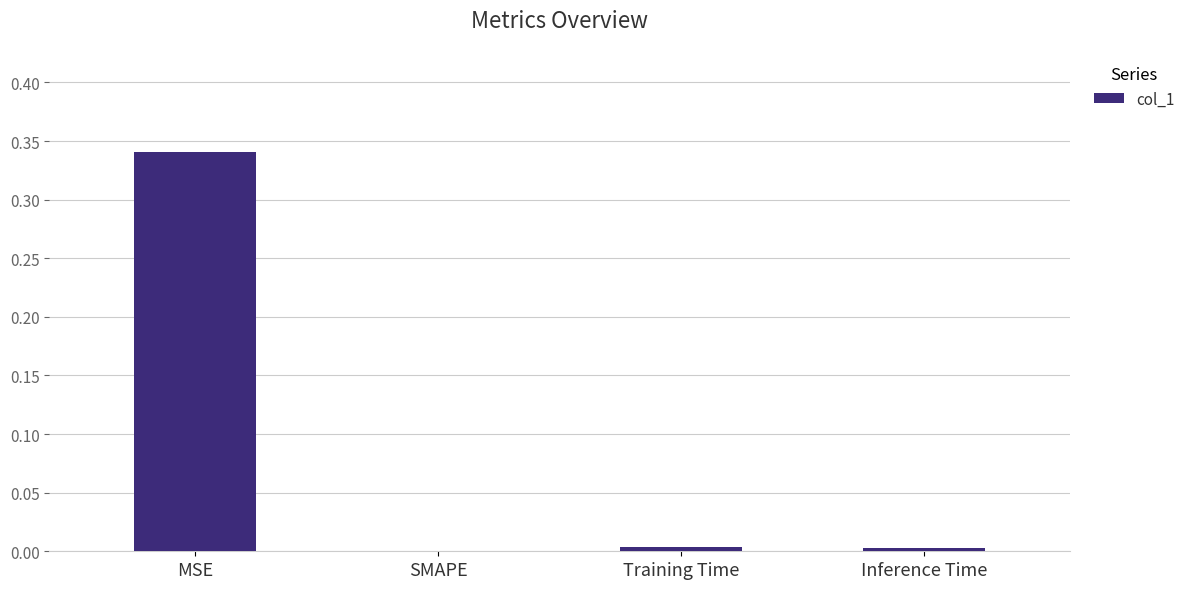

The chart shows a value of 0.2 at SMAPE. True or false?

False